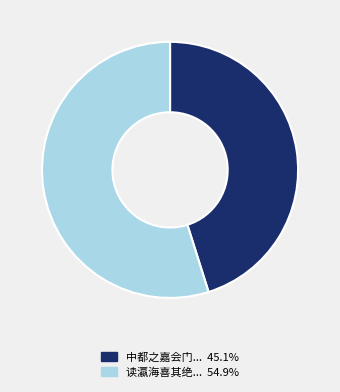

Does any single category account for the majority?

Yes